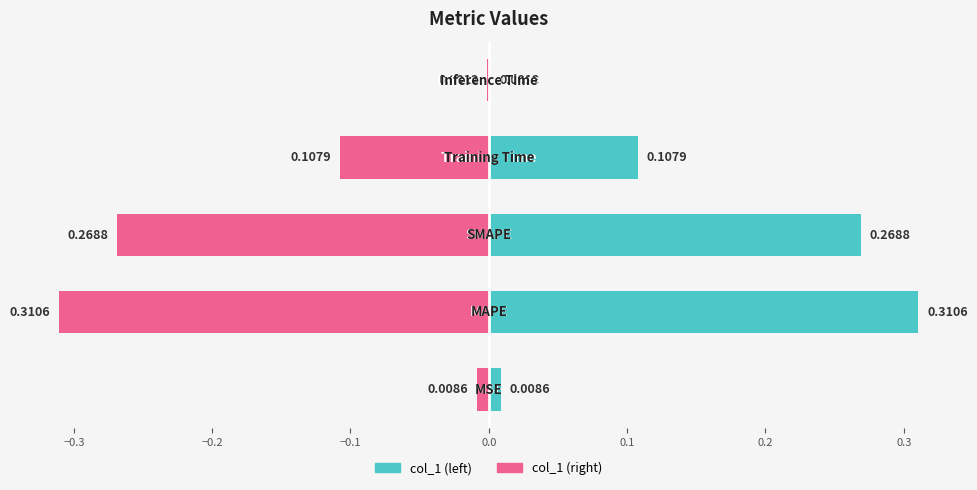

Is the value of col_1 (right) at 0.0 greater than the value of col_1 (left) at −0.2?

No